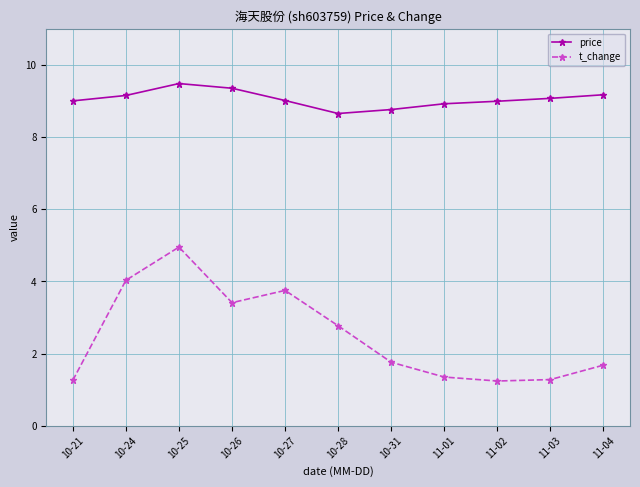

How many distinct data groups are displayed?

2